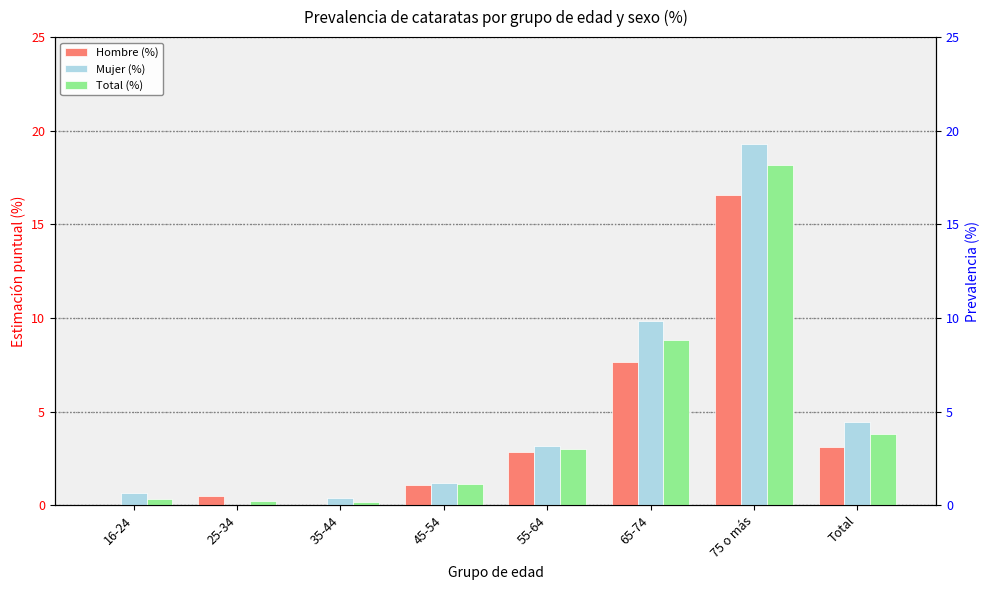

What is the value of the Mujer (%) bar at the 5th from the left?

3.1